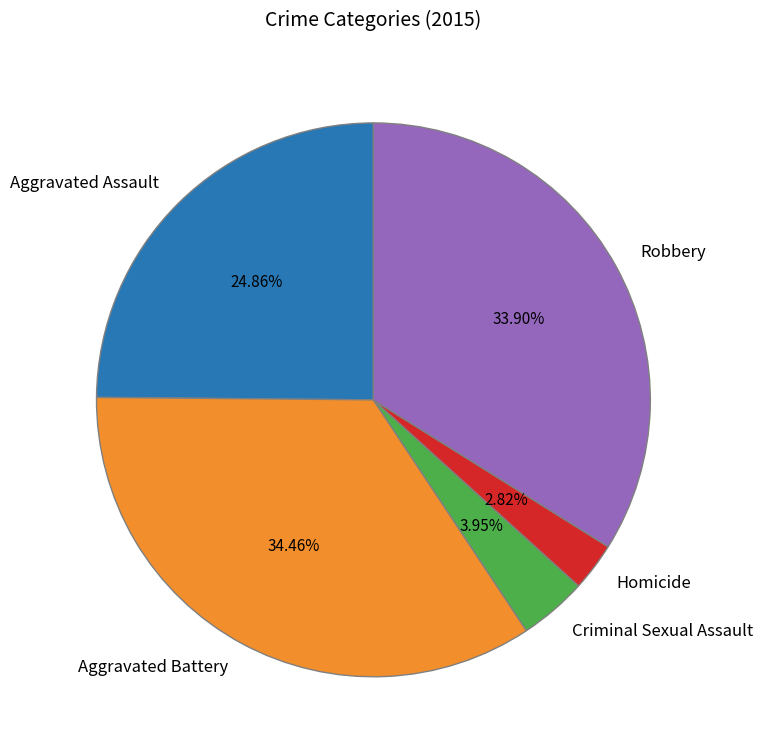

How many segments does this pie chart have?

5